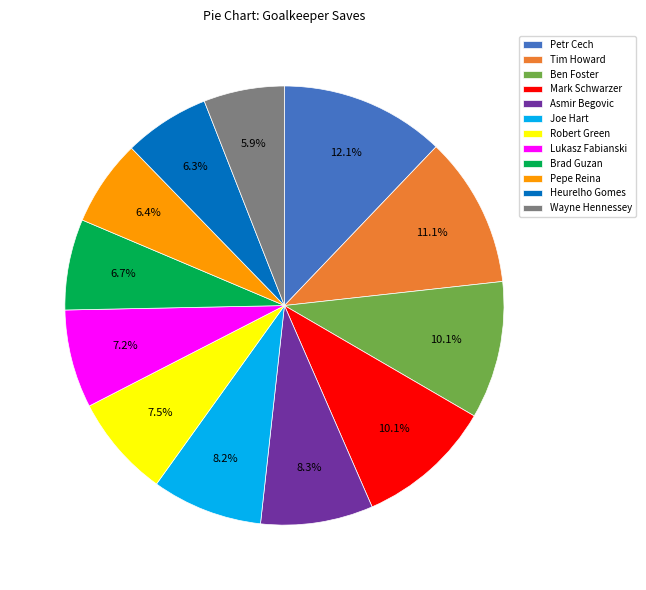

How many slices are in this pie chart?

12